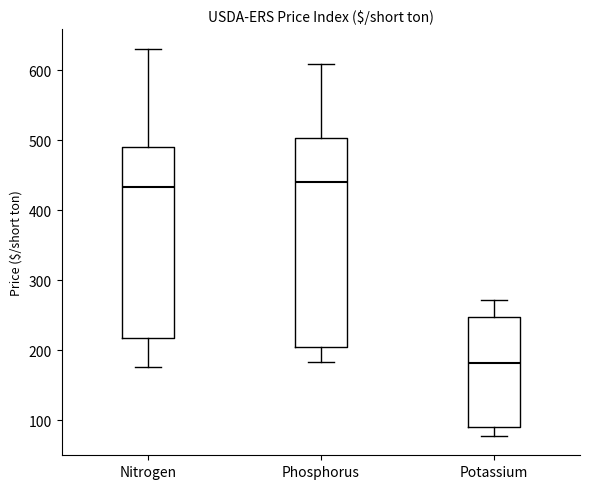

Where does the lower whisker of the box for Phosphorus end on the y-axis? The values are not printed on the chart, so give them approximately, as read against the axis.

180